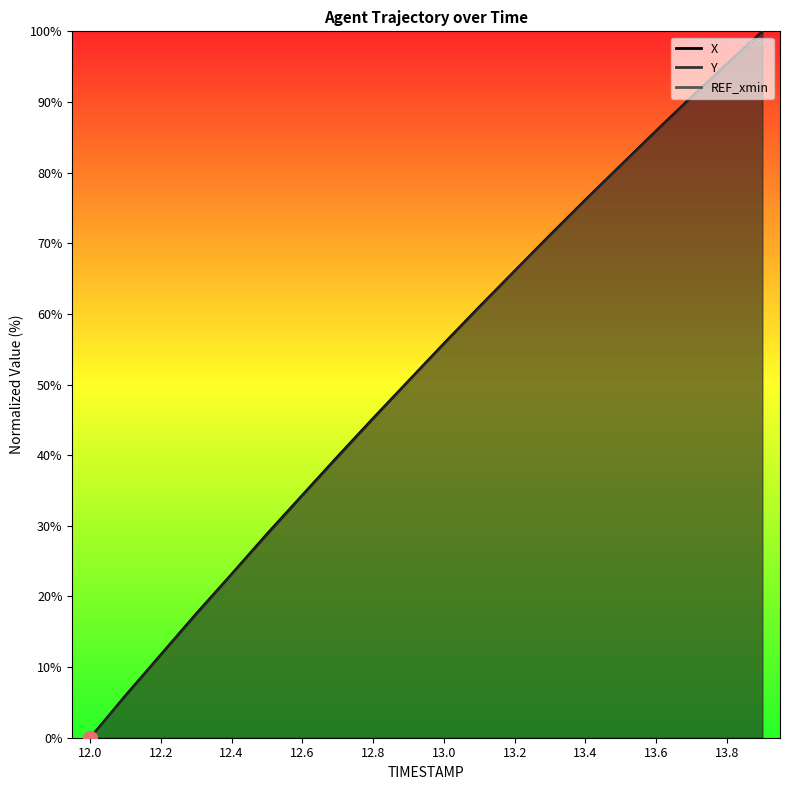

Reading left to right, extract all data points from this chart.

X: 12.0=0.0	12.1=6.0	12.2=11.8	12.3=17.6	12.4=23.2	12.5=28.9	12.6=34.4	12.7=39.9	12.8=45.3	12.9=50.6	13.0=55.8	13.1=61.0	13.2=66.1	13.3=71.2	13.4=76.2	13.5=81.1	13.6=86.0	13.7=90.7	13.8=95.4	13.9=100.0
Y: 12.0=0.0	12.1=5.9	12.2=11.7	12.3=17.4	12.4=23.1	12.5=28.7	12.6=34.2	12.7=39.7	12.8=45.1	12.9=50.4	13.0=55.7	13.1=60.9	13.2=66.0	13.3=71.1	13.4=76.1	13.5=81.0	13.6=85.9	13.7=90.7	13.8=95.4	13.9=100.0